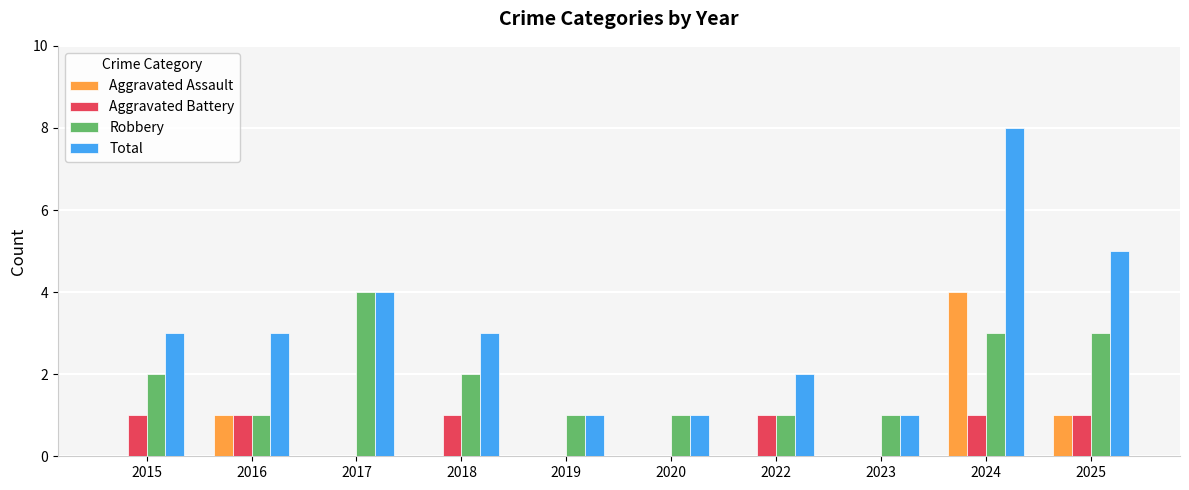

What is the total value across all series at 2025?

10